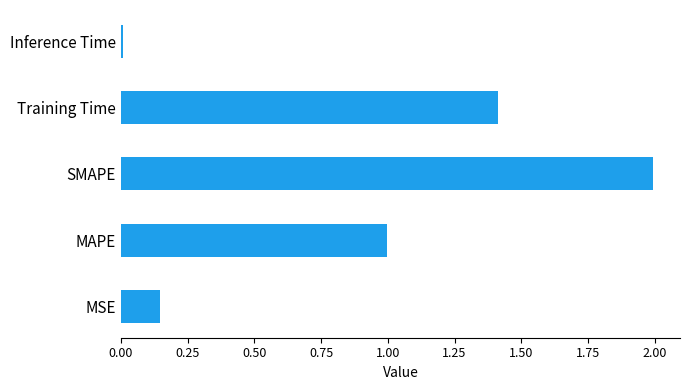

What is the sum of all values?

4.6